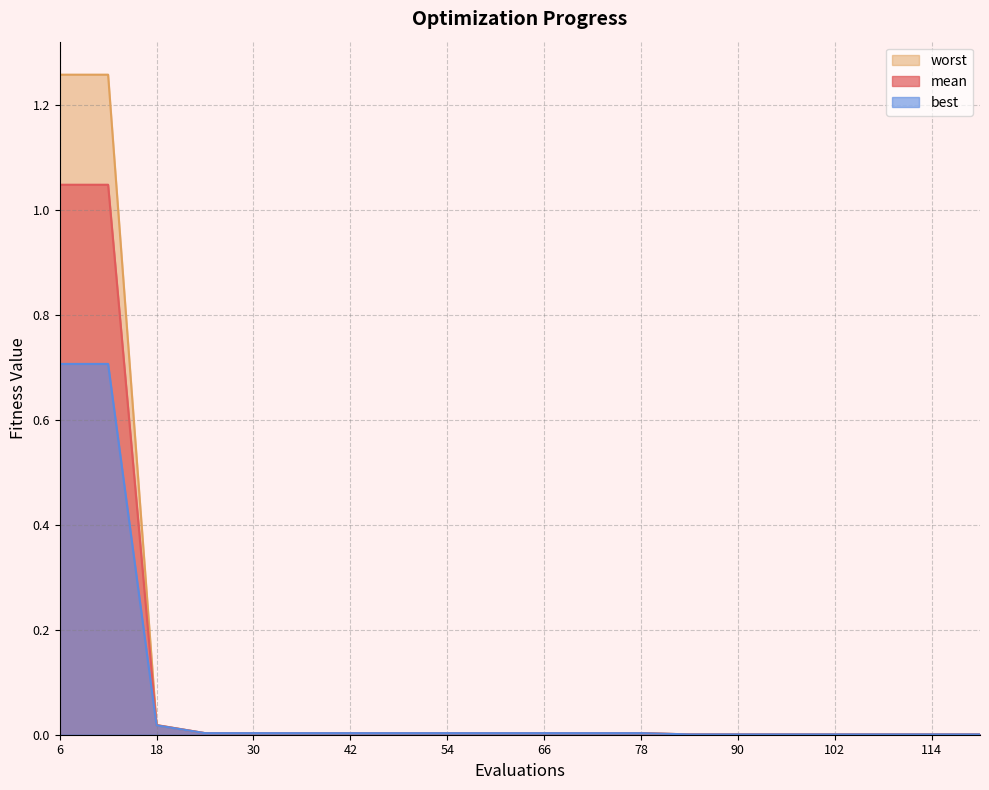

At which category is the sum across all series the highest?

6